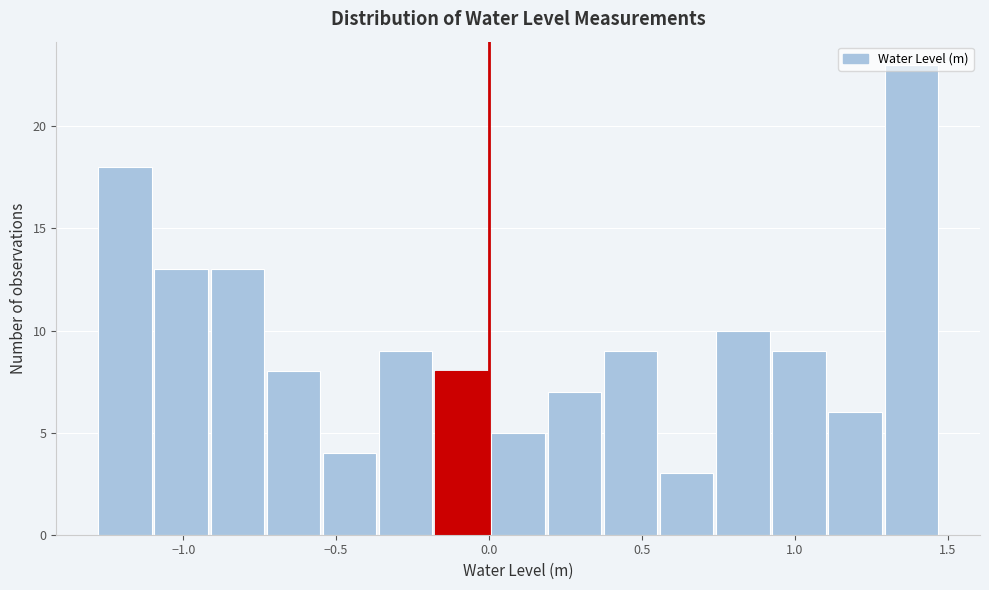

Around what value on the x-axis is the tallest bar? Give the approximate position of its centre, as read against the axis.

1.40